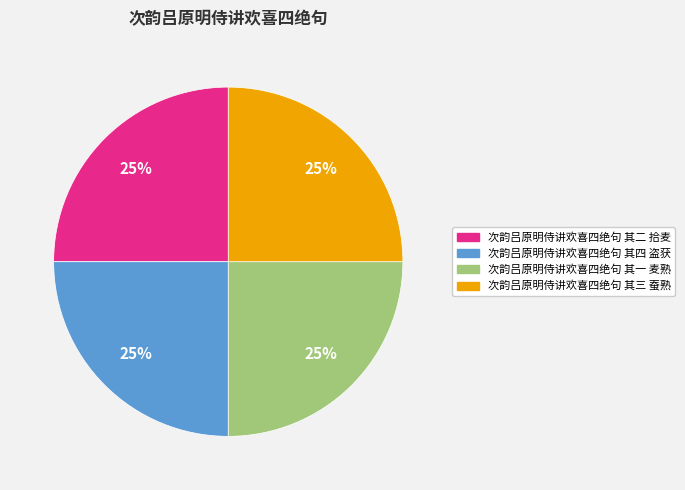

Does any single category account for the majority?

No